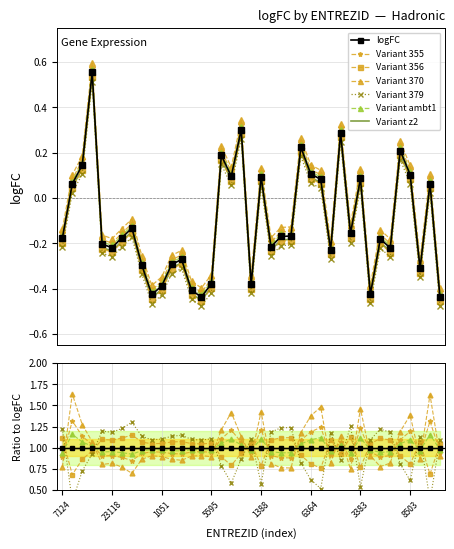

Where does the data first go above 0?

7186